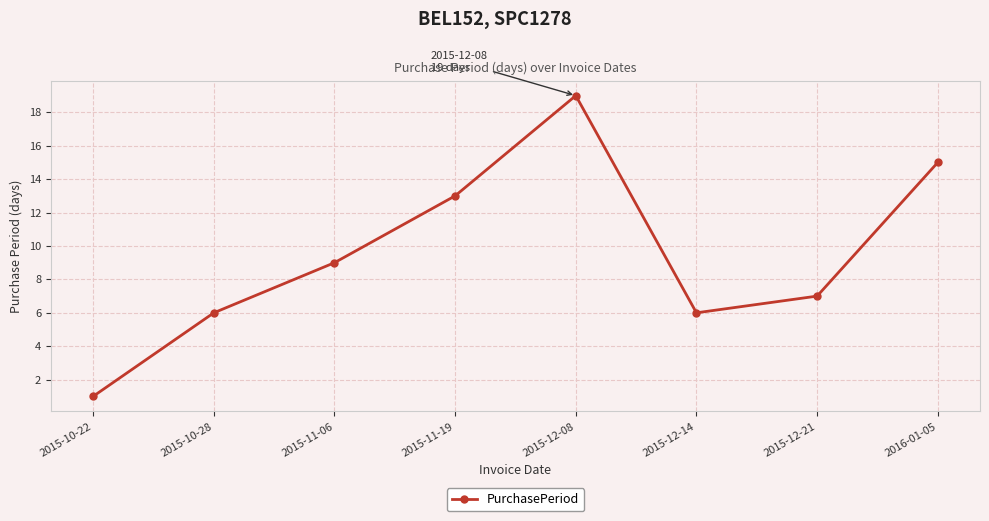

Reading right to left, list all the values displayed in this chart.

15	7	6	19	13	9	6	1